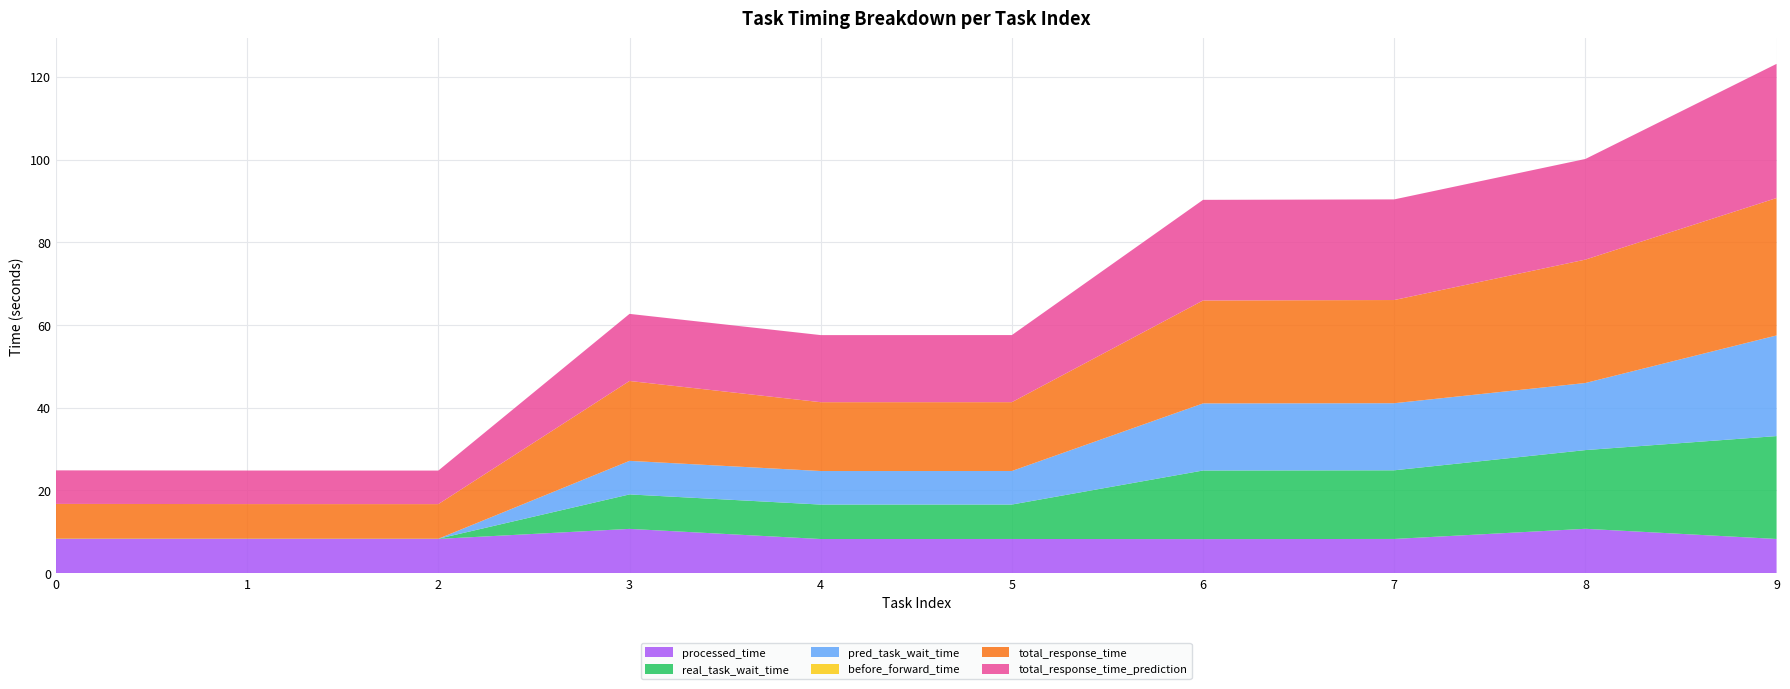

Reading right to left, extract all data points from this chart.

processed_time: 8.3	10.7	8.3	8.2	8.3	8.3	10.7	8.3	8.3	8.3
real_task_wait_time: 24.9	19.0	16.6	16.6	8.3	8.3	8.3	0.0	0.1	0.1
pred_task_wait_time: 24.3	16.2	16.2	16.2	8.1	8.1	8.1	0.0	0.0	0.0
before_forward_time: 0.0	0.0	0.0	0.0	0.0	0.0	0.0	0.0	0.0	0.0
total_response_time: 33.2	29.8	24.9	24.9	16.6	16.6	19.3	8.4	8.4	8.4
total_response_time_prediction: 32.4	24.3	24.3	24.3	16.2	16.2	16.2	8.1	8.1	8.1